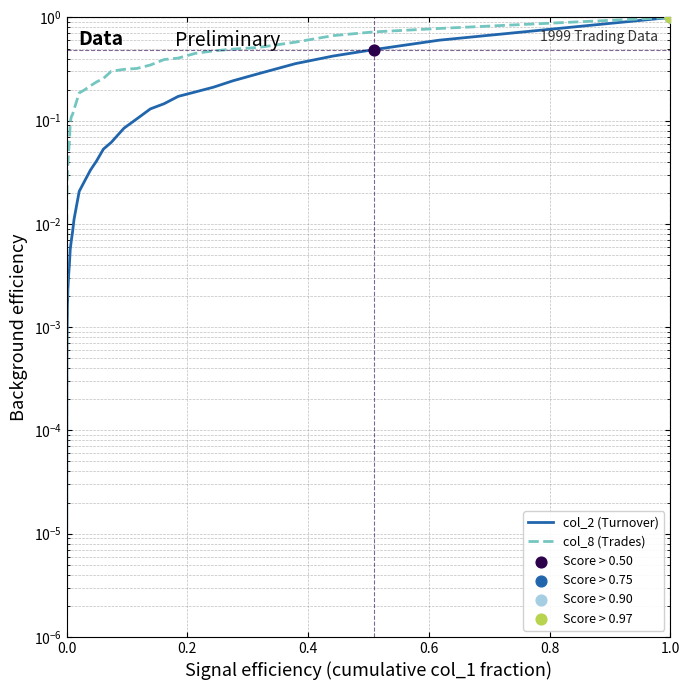

Is the value of col_8 (Trades) at 17 greater than the value of col_2 (Turnover) at 15?

Yes